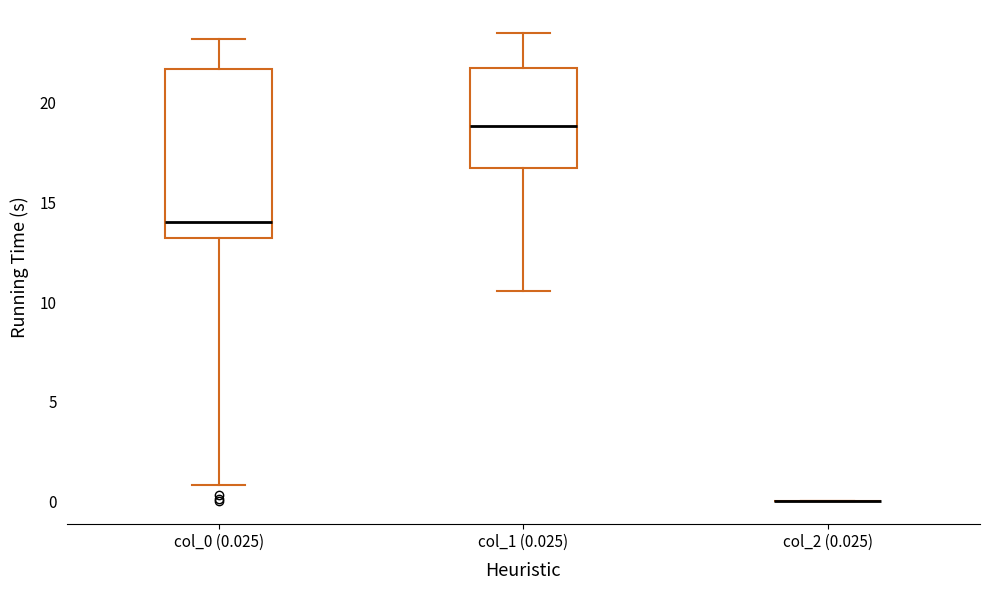

Where does the median line of the box for col_1 (0.025) sit on the y-axis? The values are not printed on the chart, so give them approximately, as read against the axis.

19.0